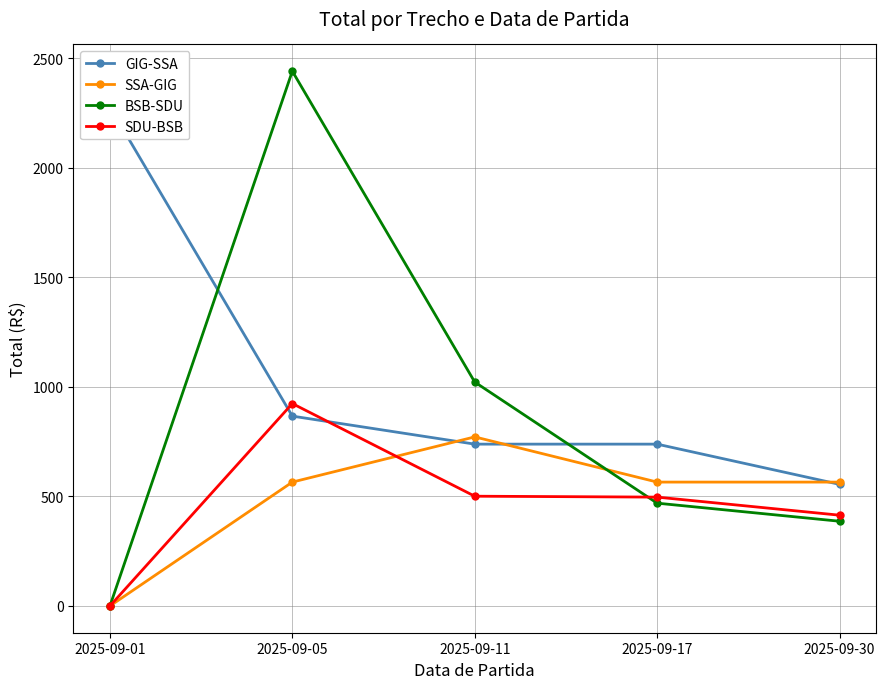

The BSB-SDU series shows 0.0 at 2025-09-01. True or false?

True